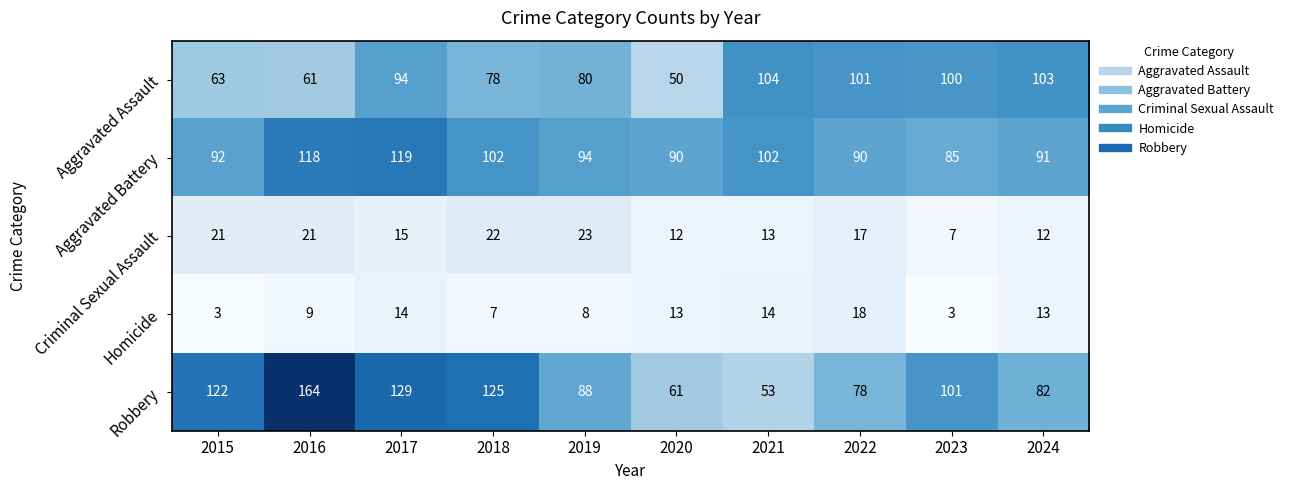

At how many categories does at least one series exceed 137?

1